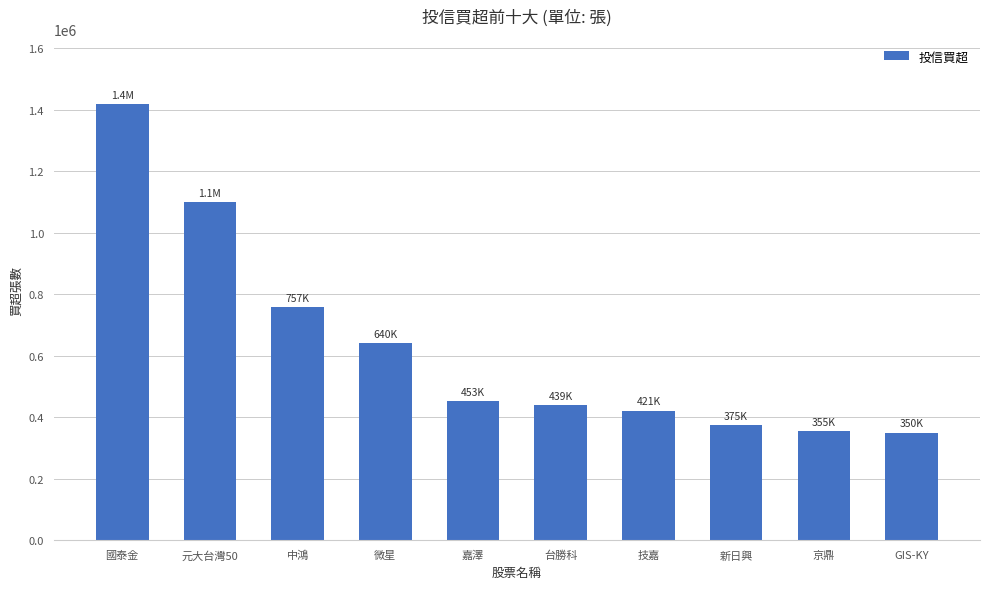

The value at 中鴻 is 757000. True or false?

True